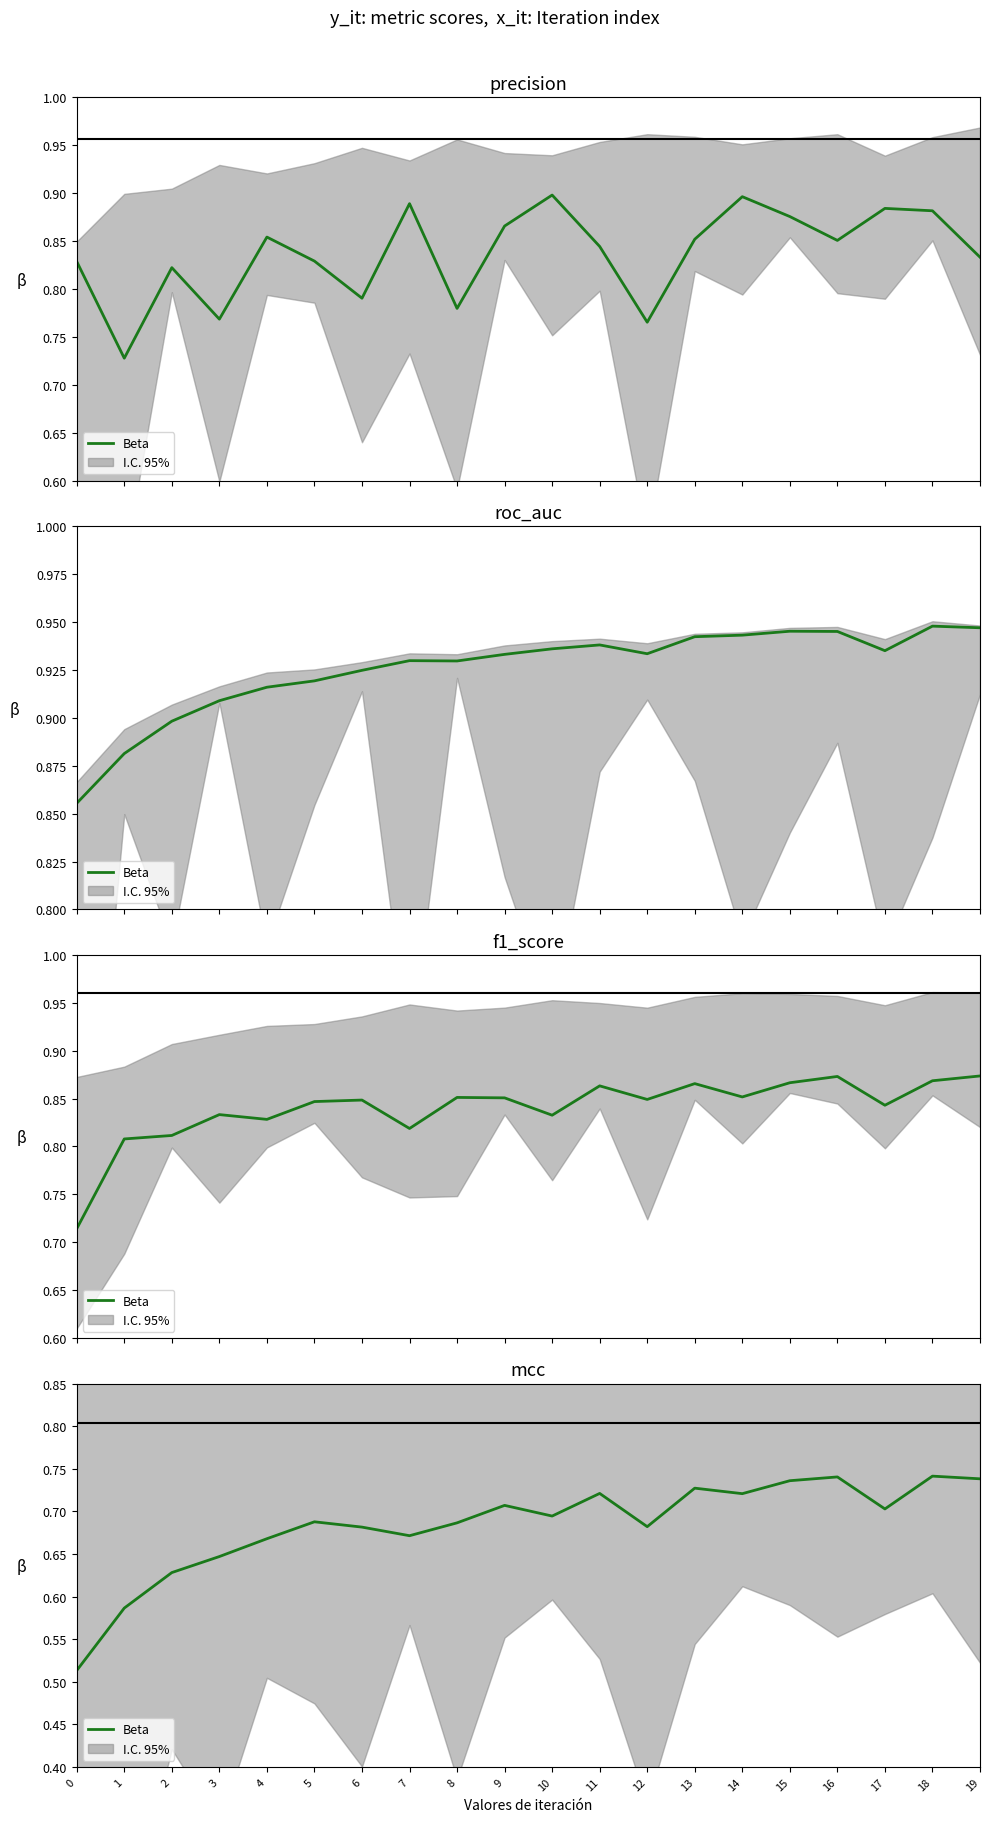

How many points are lower than both their immediate neighbors (excluding endpoints)?

5